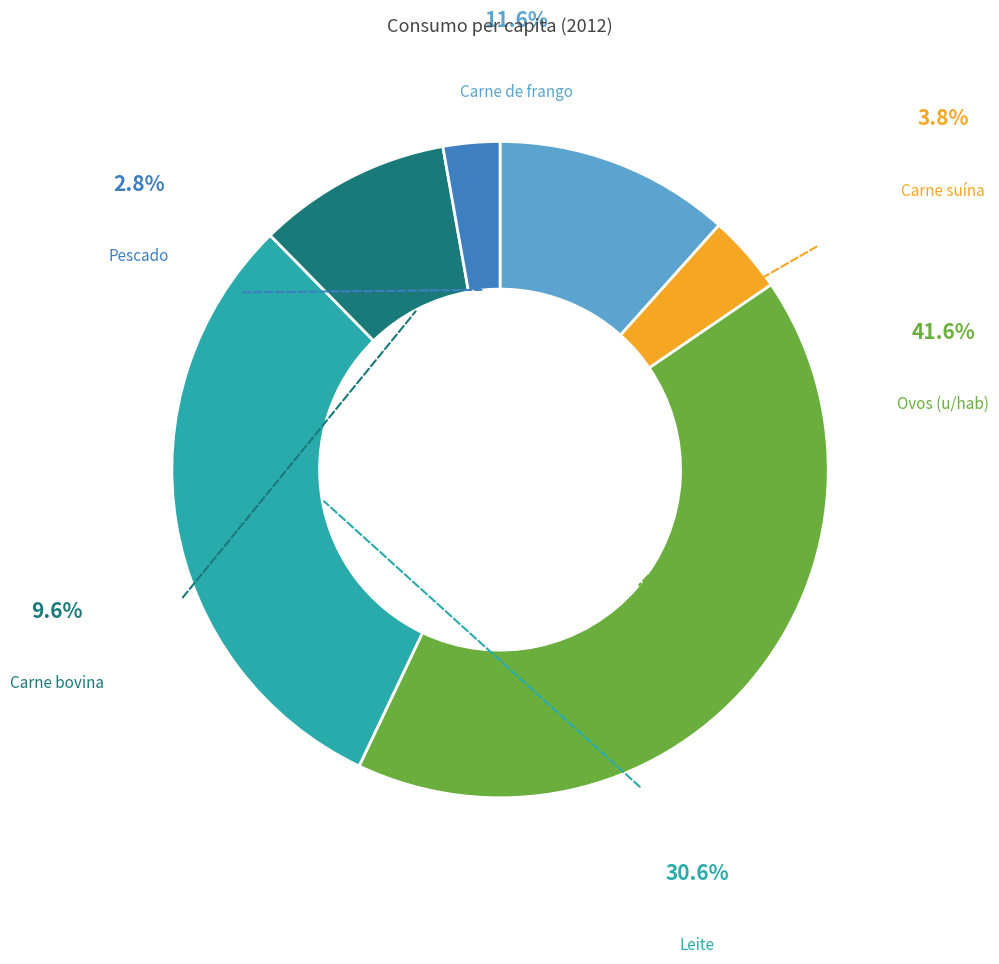

Count the number of slices in the pie.

6